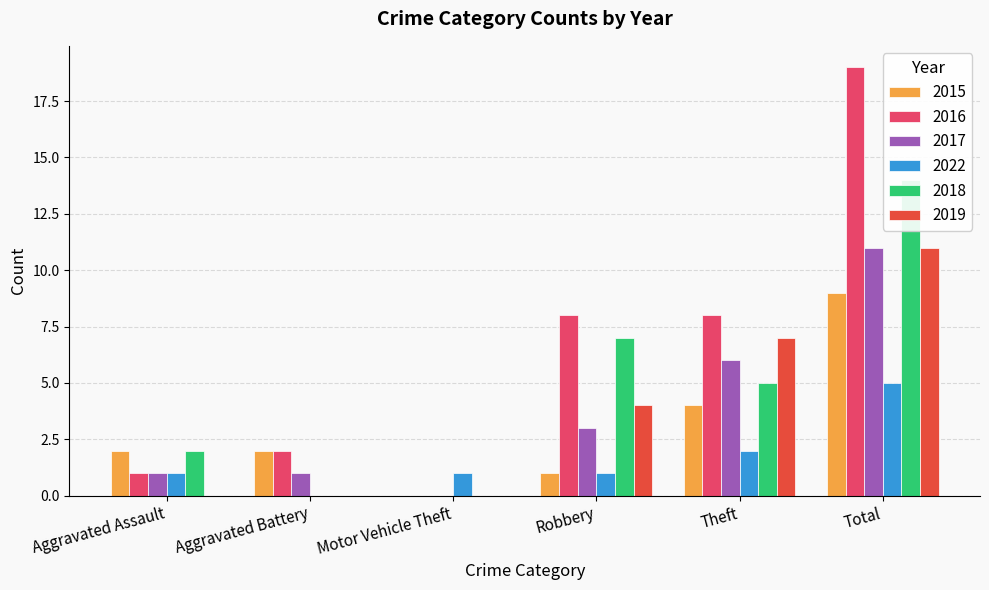

Reading left to right, transcribe all the data shown in this chart.

2015: Aggravated Assault=2	Aggravated Battery=2	Motor Vehicle Theft=0	Robbery=1	Theft=4	Total=9
2016: Aggravated Assault=1	Aggravated Battery=2	Motor Vehicle Theft=0	Robbery=8	Theft=8	Total=19
2017: Aggravated Assault=1	Aggravated Battery=1	Motor Vehicle Theft=0	Robbery=3	Theft=6	Total=11
2022: Aggravated Assault=1	Aggravated Battery=0	Motor Vehicle Theft=1	Robbery=1	Theft=2	Total=5
2018: Aggravated Assault=2	Aggravated Battery=0	Motor Vehicle Theft=0	Robbery=7	Theft=5	Total=14
2019: Aggravated Assault=0	Aggravated Battery=0	Motor Vehicle Theft=0	Robbery=4	Theft=7	Total=11